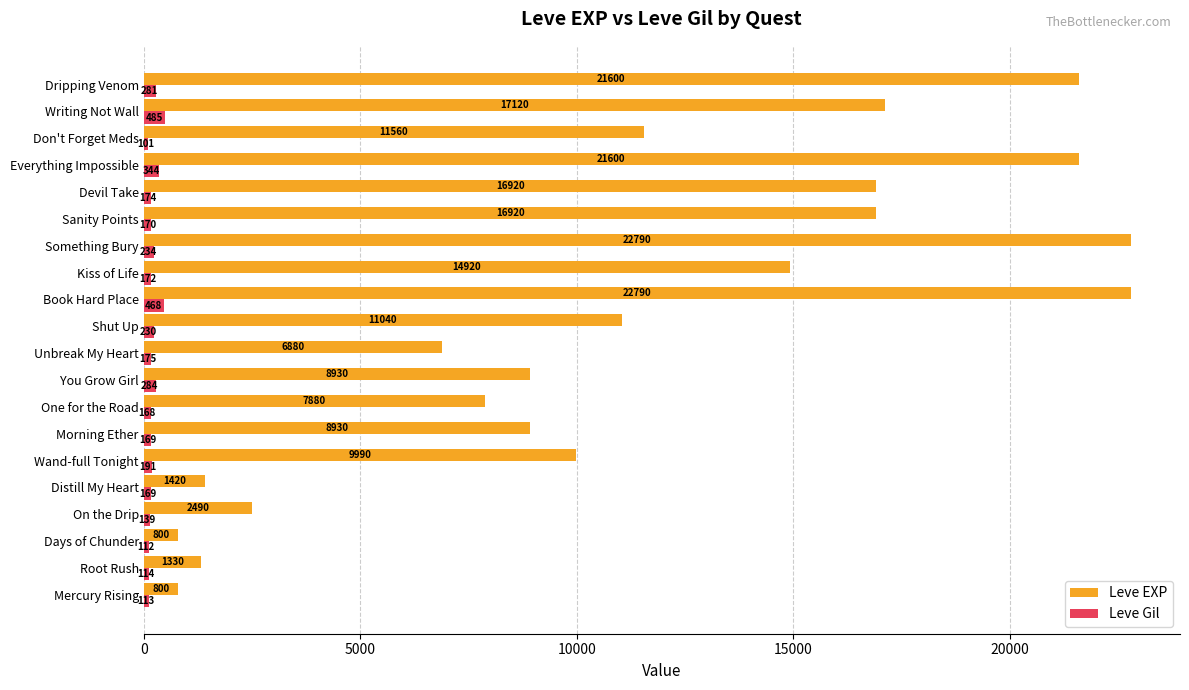

Rank the series by their average value, from lowest to highest.

Leve Gil, Leve EXP